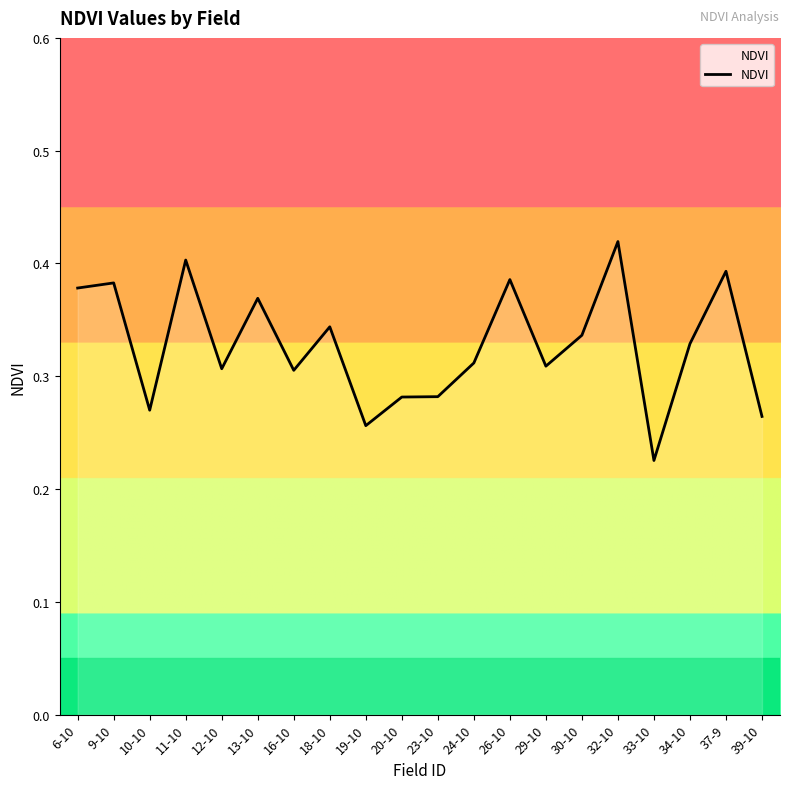

Between 26-10 and 19-10, which is larger?

26-10